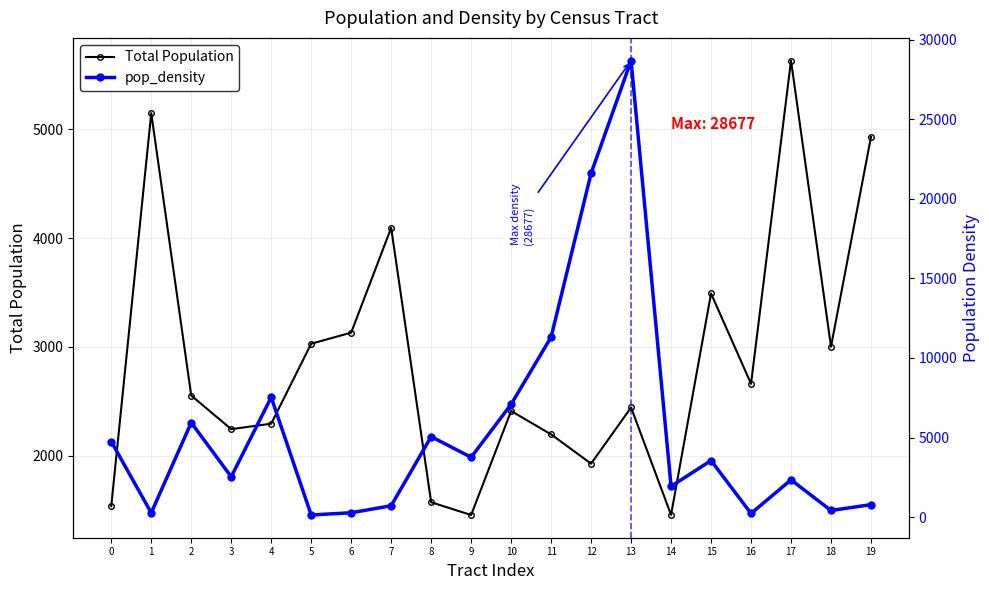

Between 3 and 13, which series saw the biggest shift?

pop_density